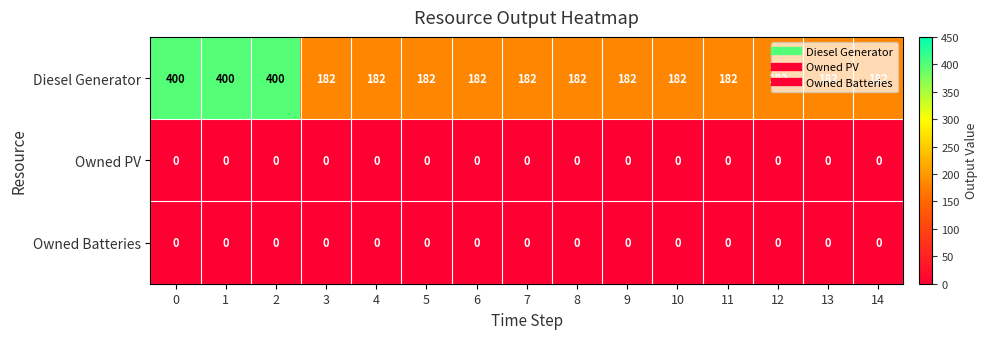

Is it true that Owned PV equals 0 at 1?

True